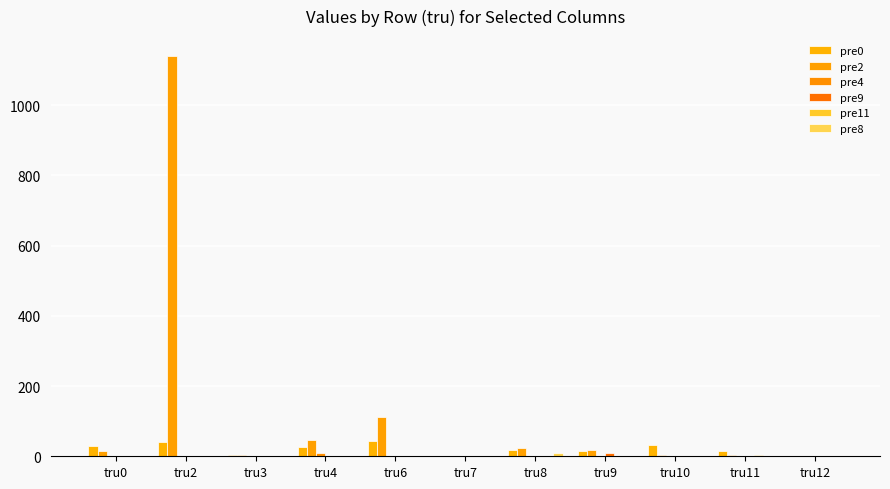

How many categories are shown in the chart?

11